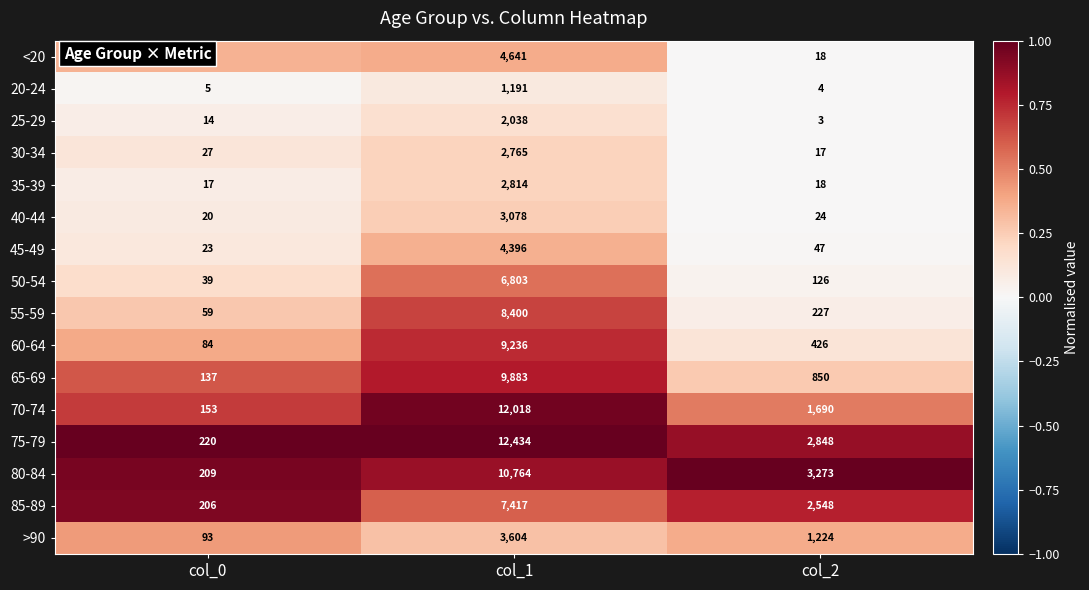

What is the minimum value for 25-29?

3